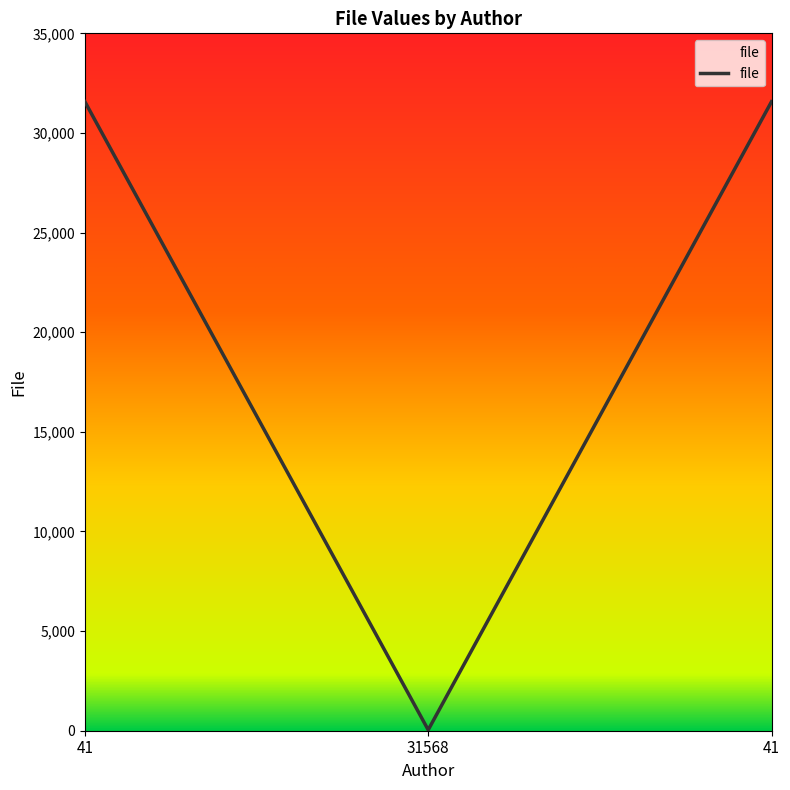

How many values are below 31568?

1